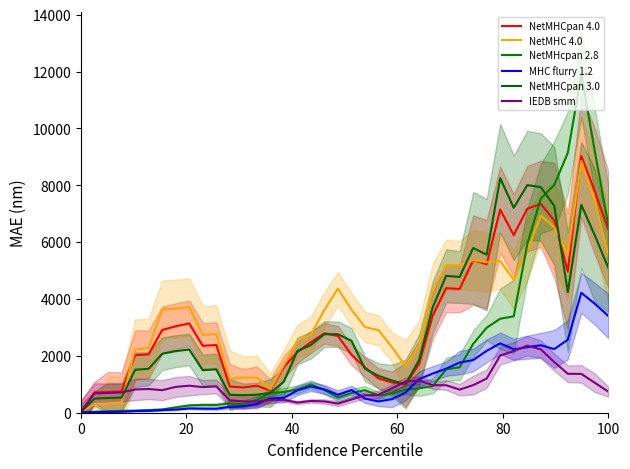

How many interior local valleys does the NetMHCpan 4.0 series have?

8